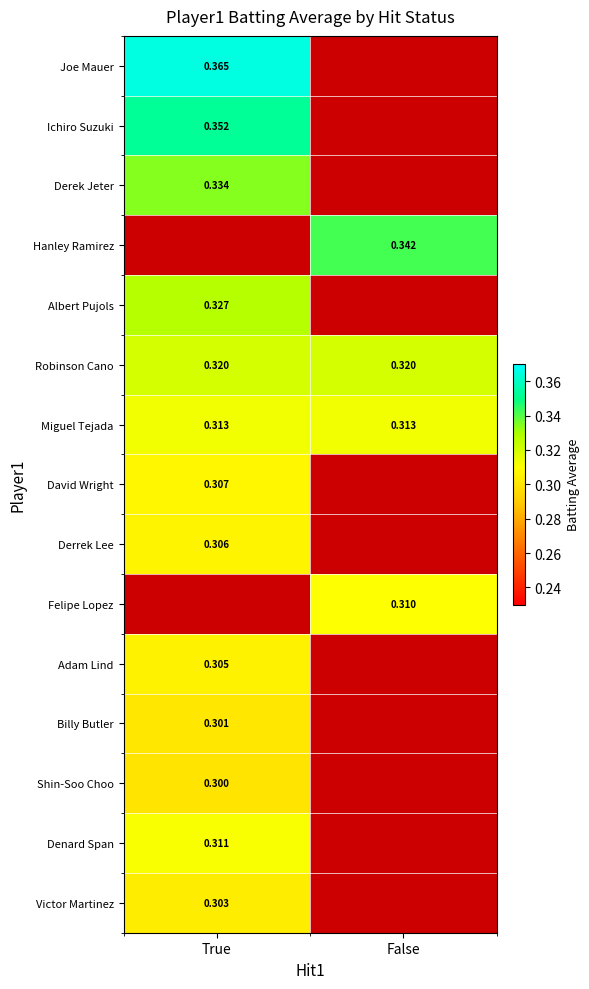

Is the value of Ichiro Suzuki at True greater than the value of Hanley Ramirez at False?

Yes